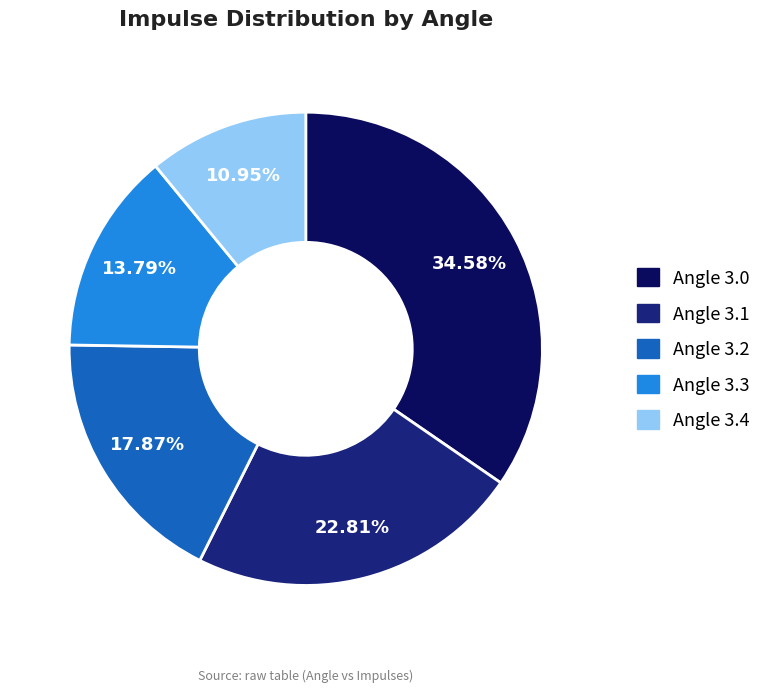

Rank the categories by value from highest to lowest.

Angle 3.0, Angle 3.1, Angle 3.2, Angle 3.3, Angle 3.4